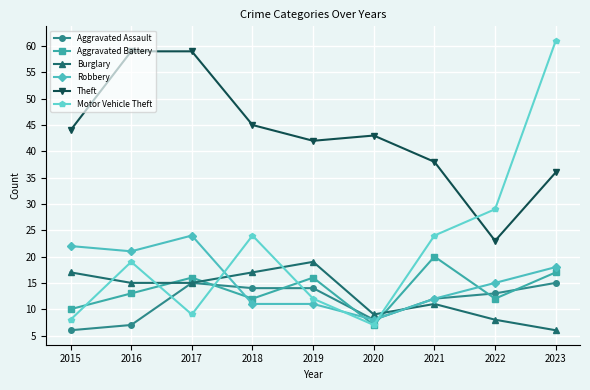

The value of Motor Vehicle Theft at 2020 is 7. True or false?

True